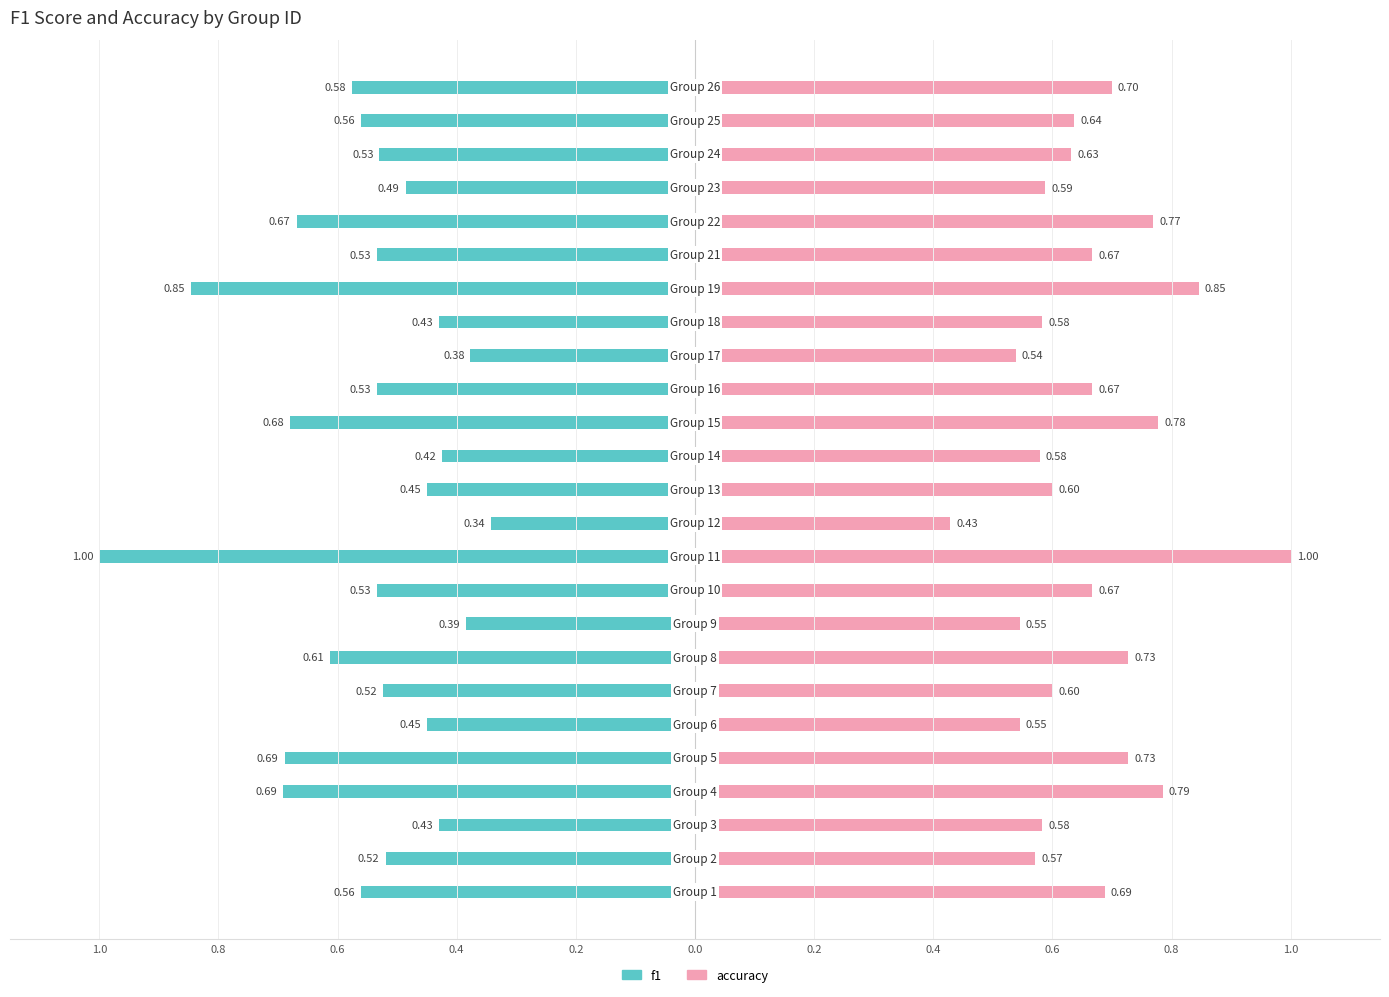

Are the bars grouped side by side (vs. stacked)?

Yes